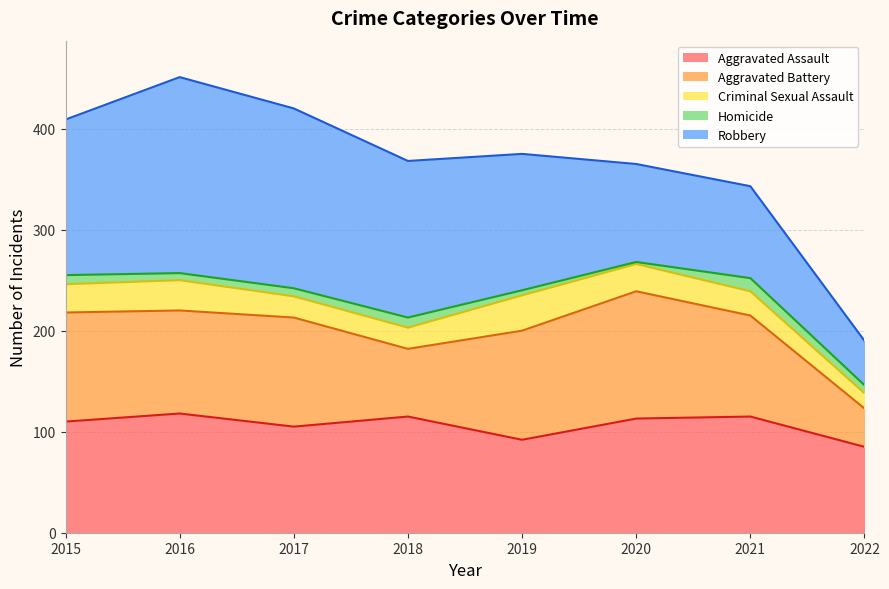

Does the chart have visible grid lines?

Yes